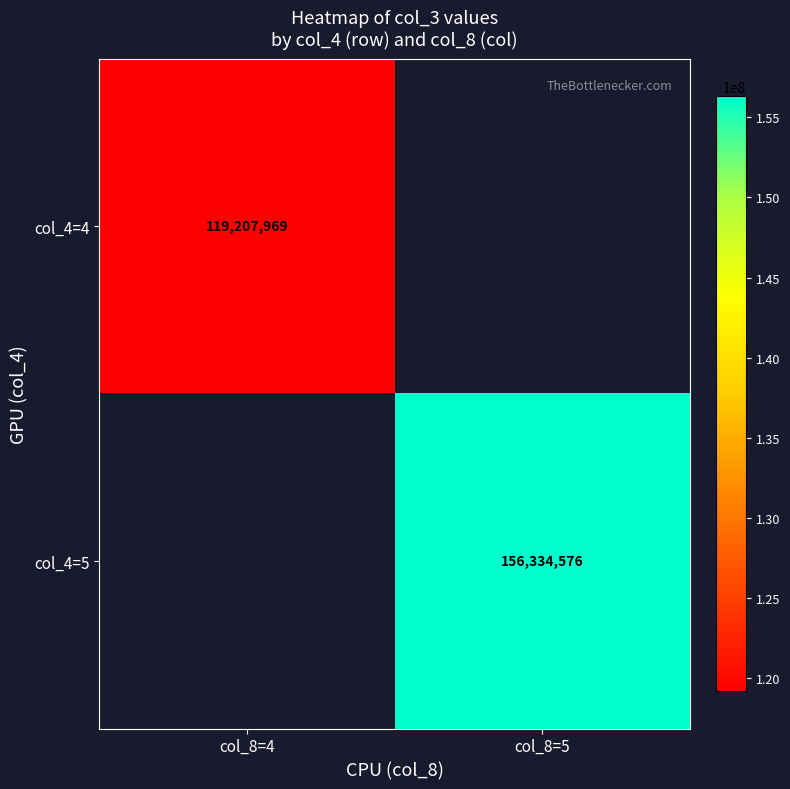

At how many categories does at least one series exceed 124154837?

1